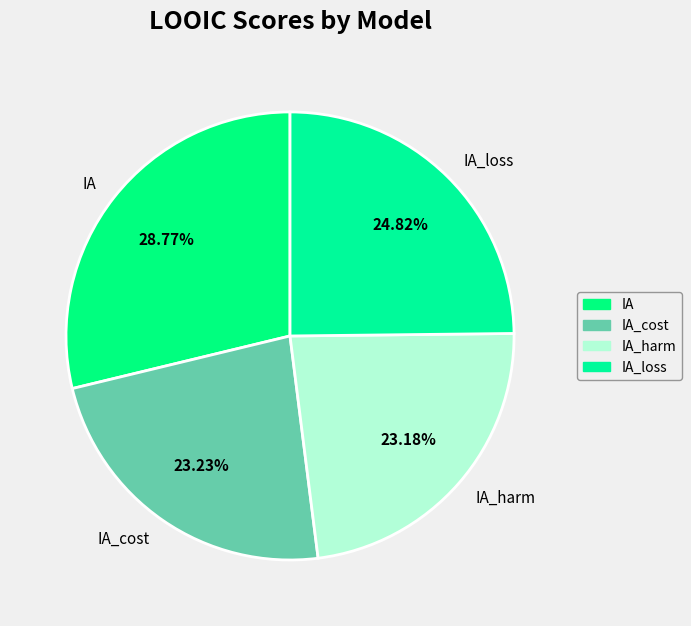

Count the number of slices in the pie.

4